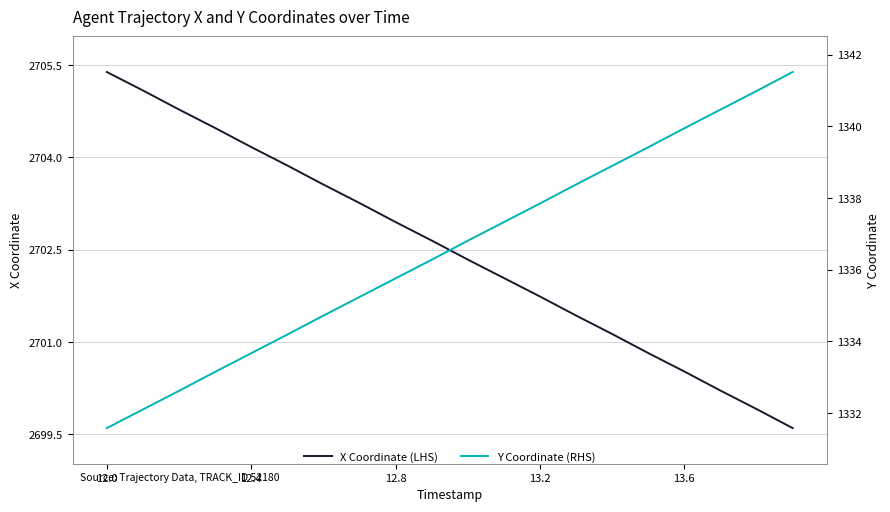

The X Coordinate (LHS) series shows 580.0 at 12.8. True or false?

False